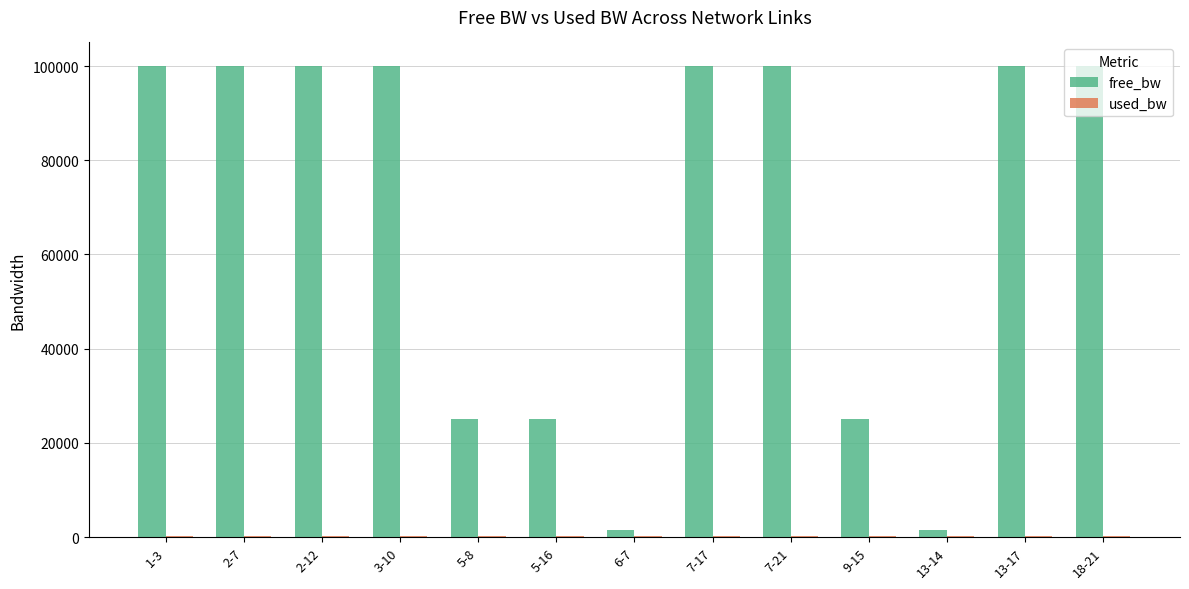

Count the number of categories in the chart.

13